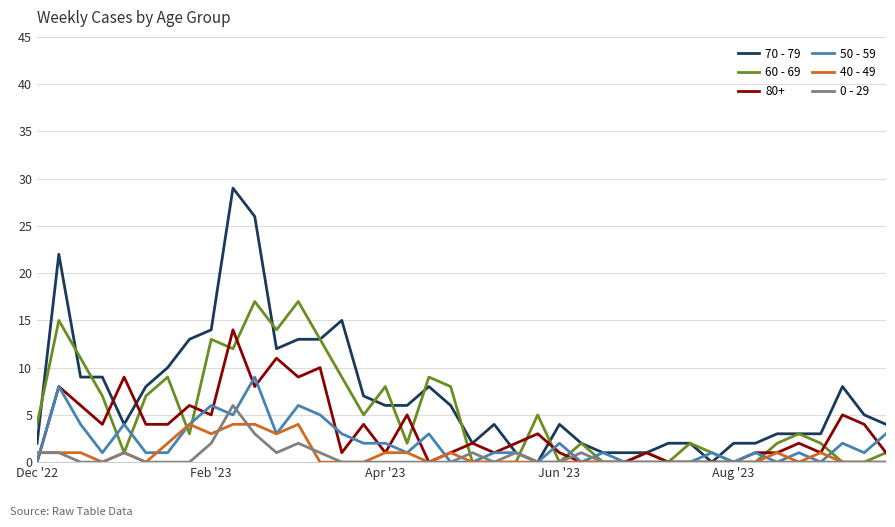

What is the highest value of the 60 - 69 series?

17